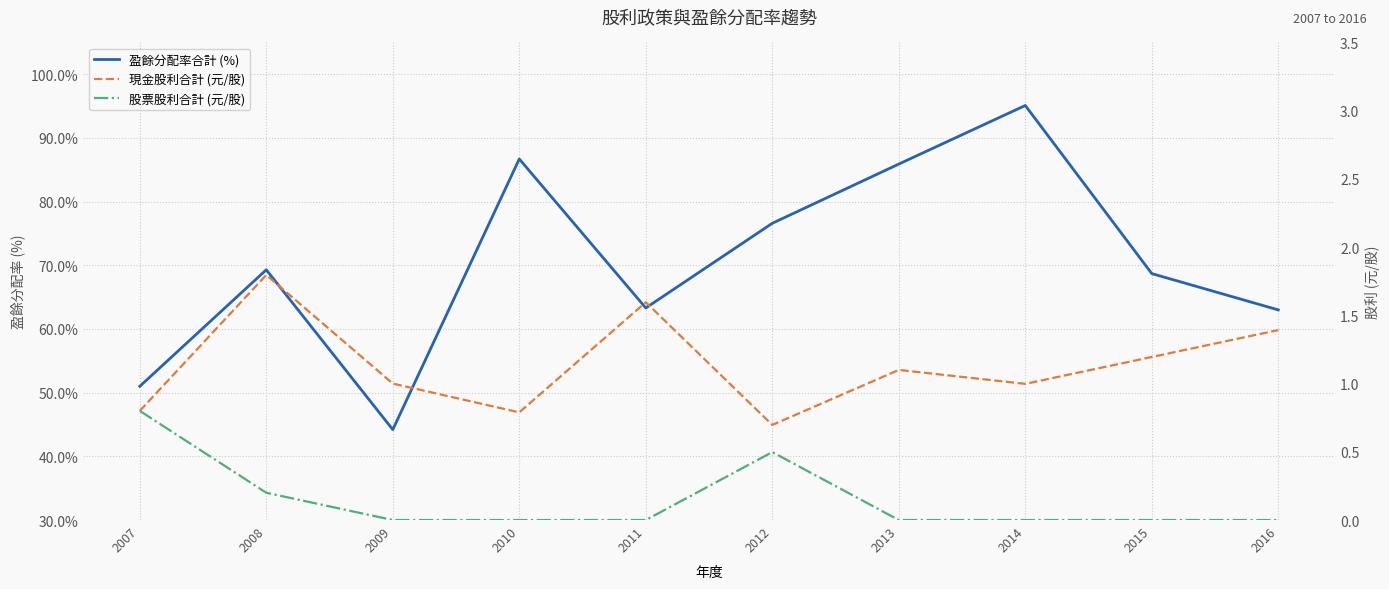

What is the highest value of the 股票股利合計 (元/股) series?

0.8